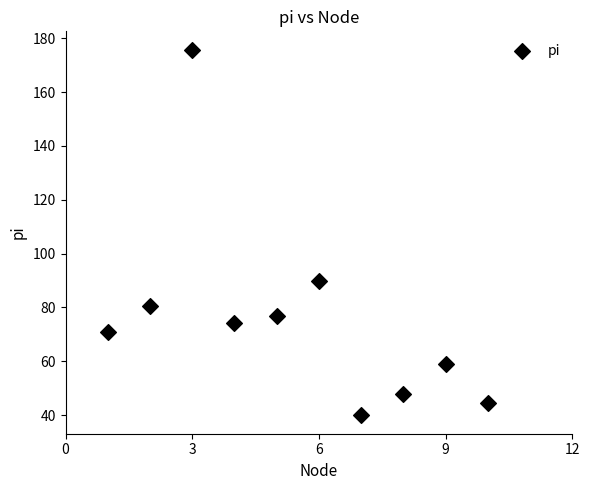

What is the average X value?

5.5